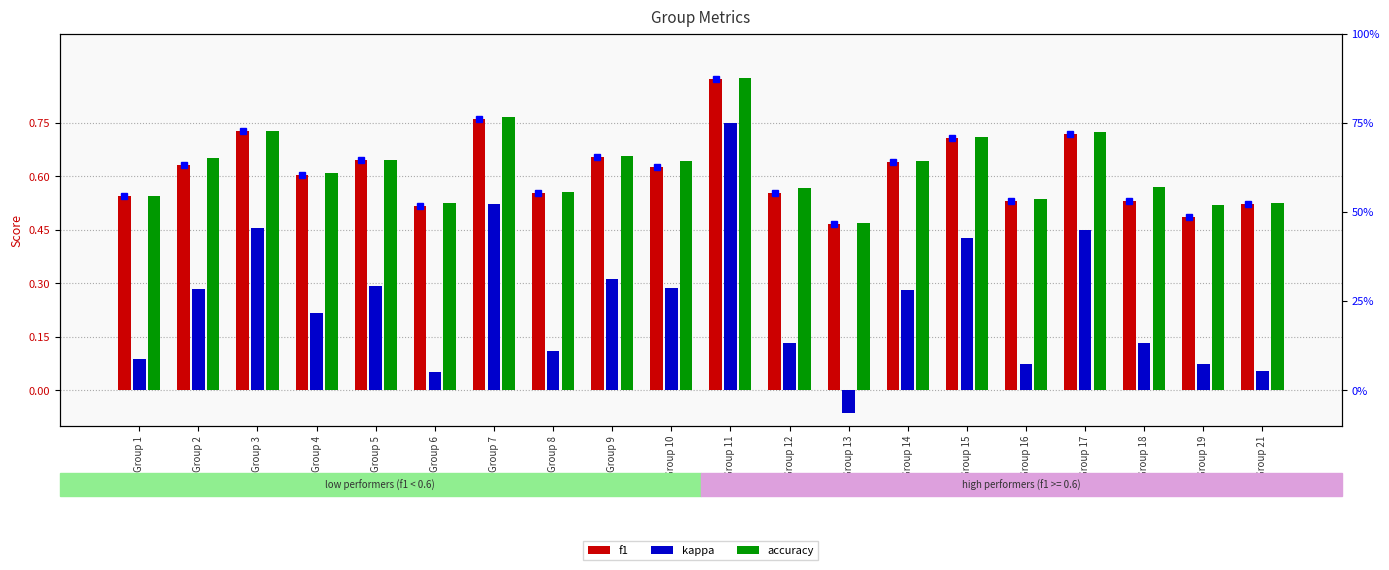

What is the difference between the highest and lowest values at Group 10?

0.4